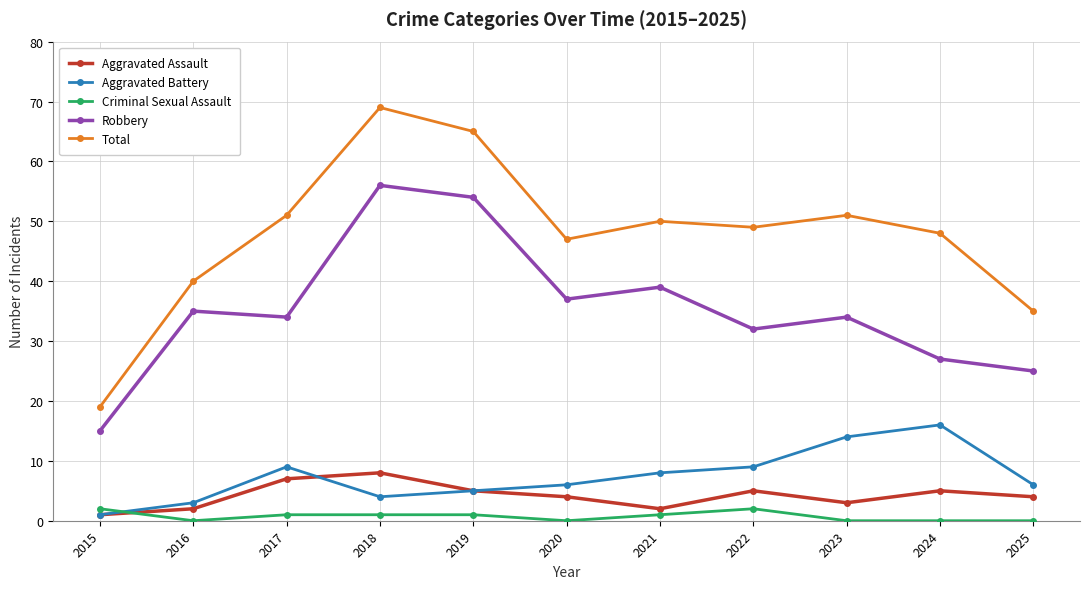

At how many categories does at least one series exceed 22?

10